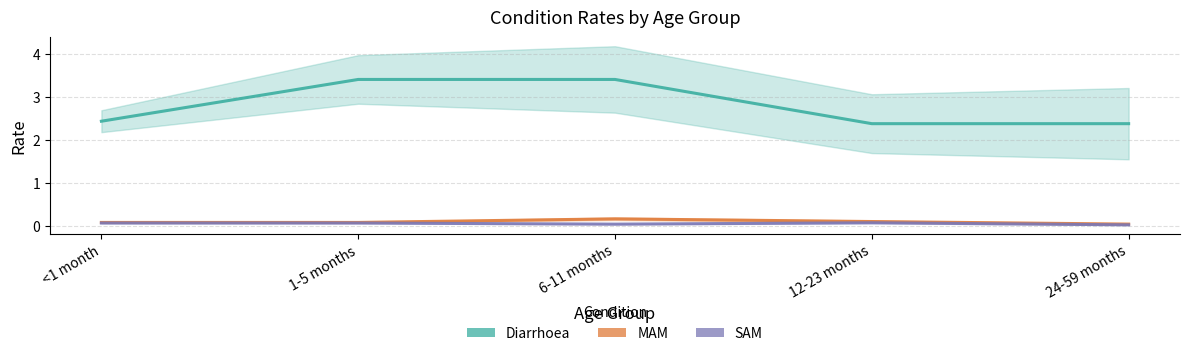

Between 24-59 months and 6-11 months, which is larger?

6-11 months